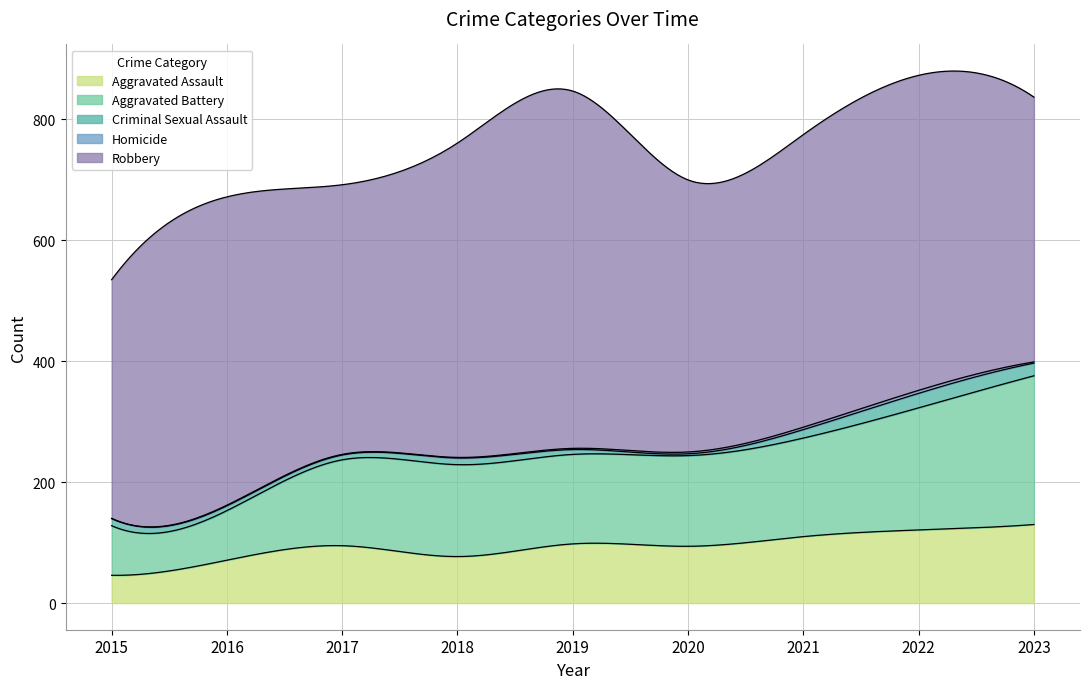

What value does the Aggravated Battery series have at 2017?

142